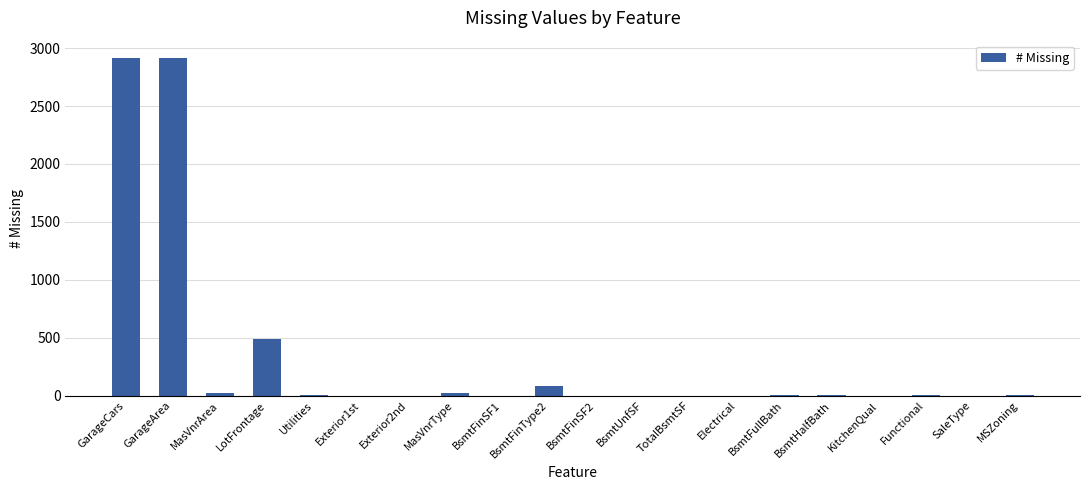

The value at GarageCars is 2918. True or false?

True